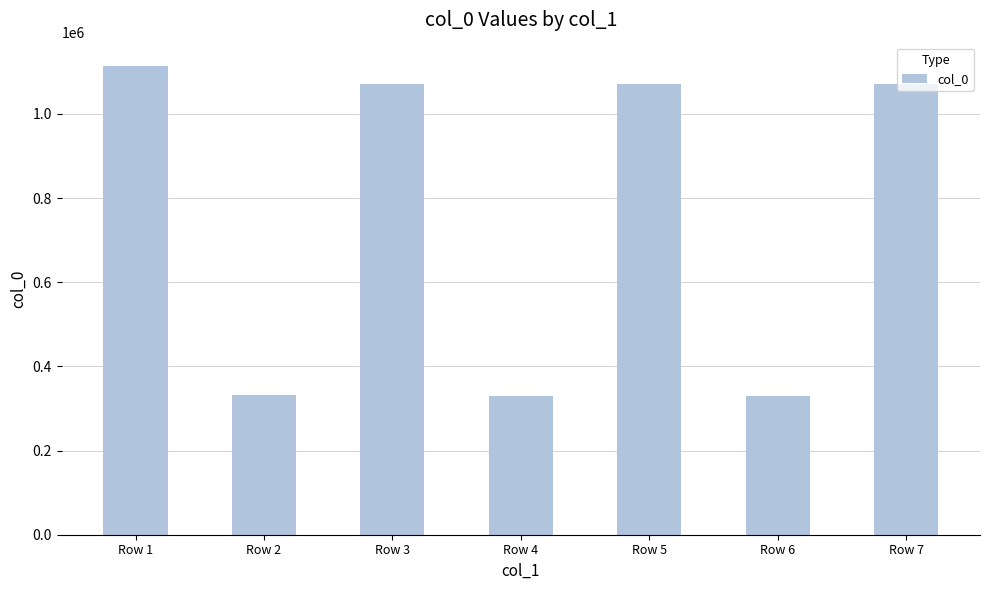

What is the value of the 4th bar from the left?

330806